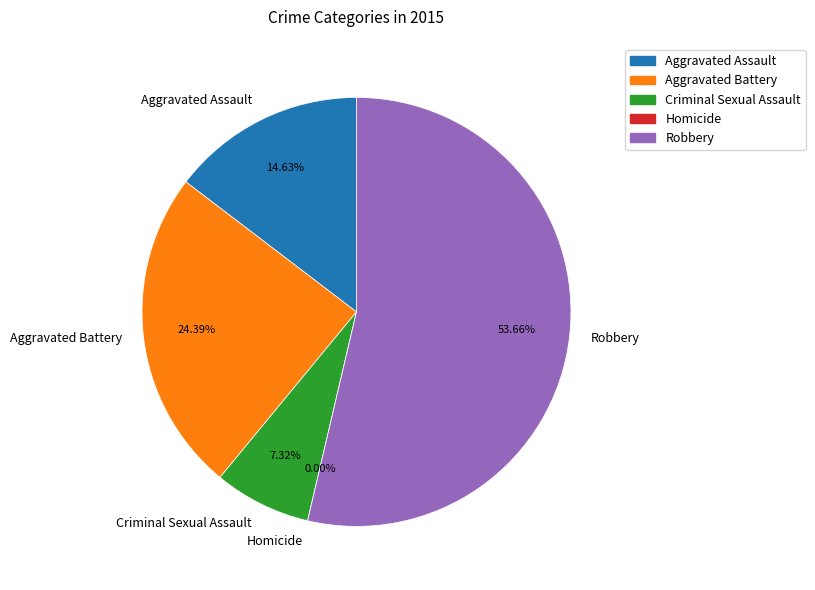

Which slice is the smallest?

Homicide